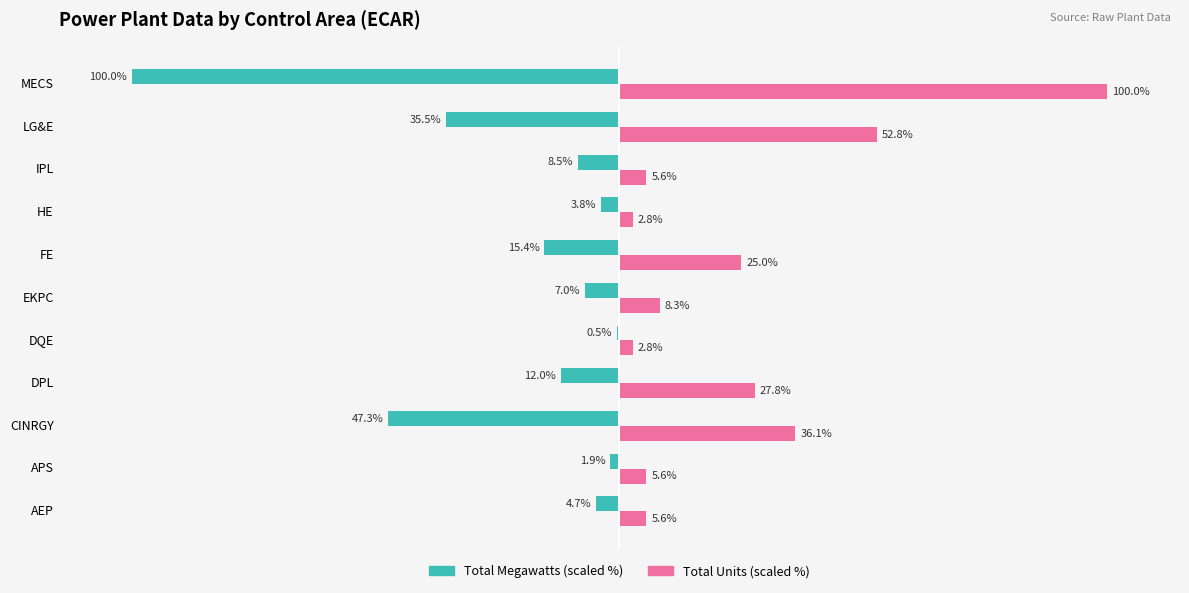

At which category is the sum across all series the highest?

LG&E